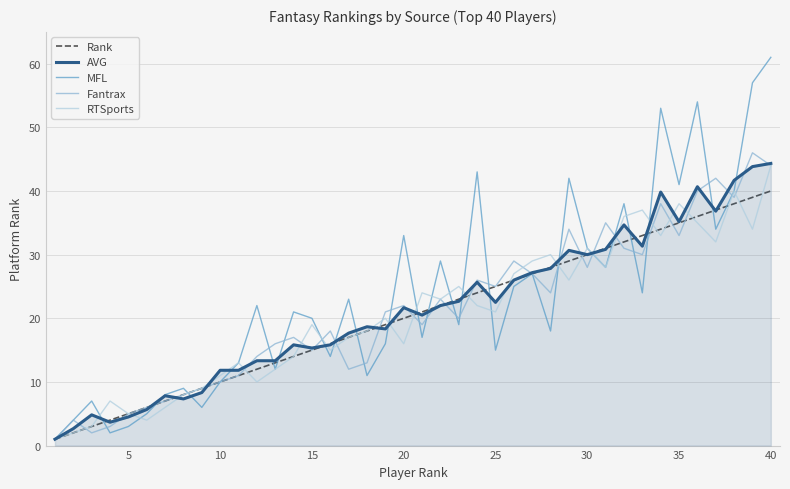

What is the maximum value shown in the chart?

61.0